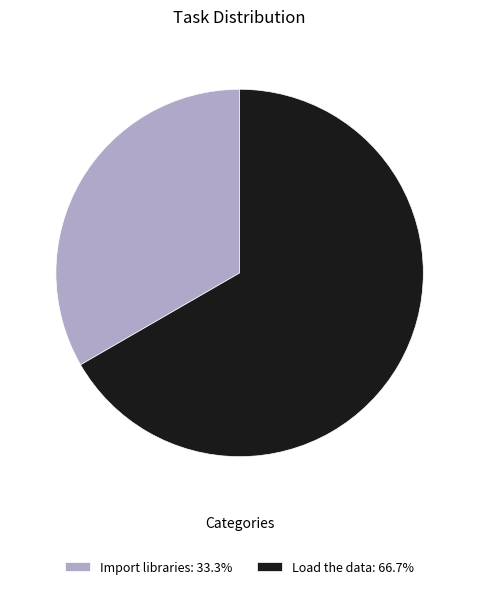

Which slice is the smallest?

Import libraries